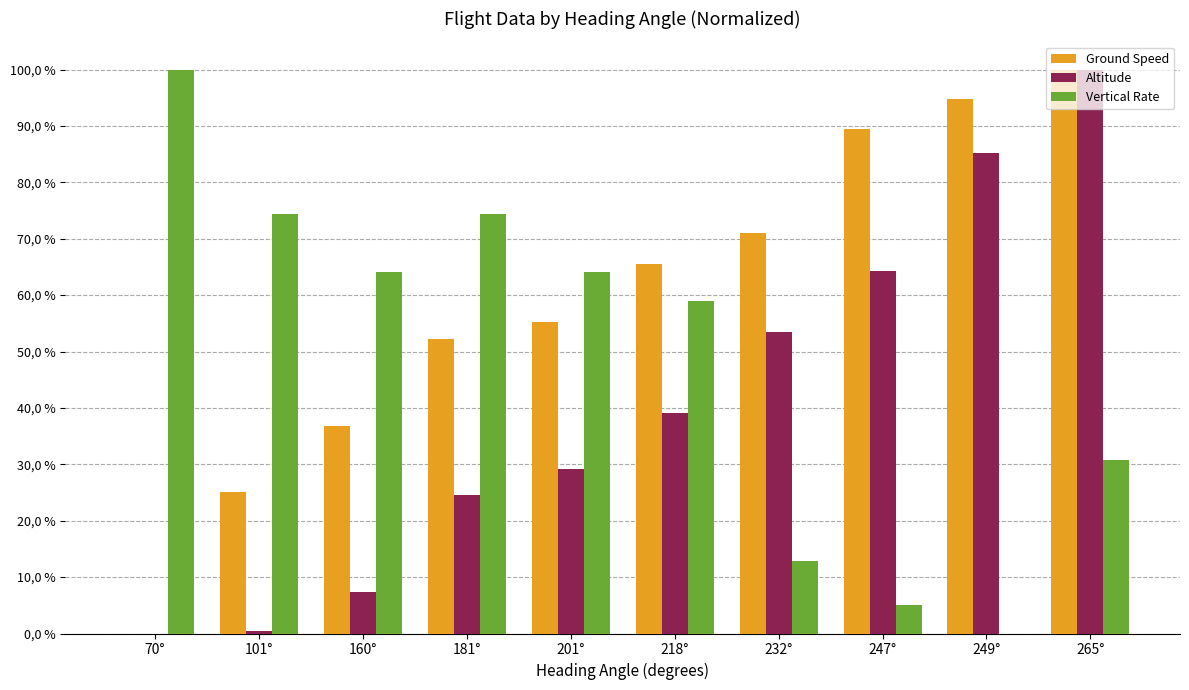

What are all the series names shown in the legend?

Ground Speed, Altitude, Vertical Rate